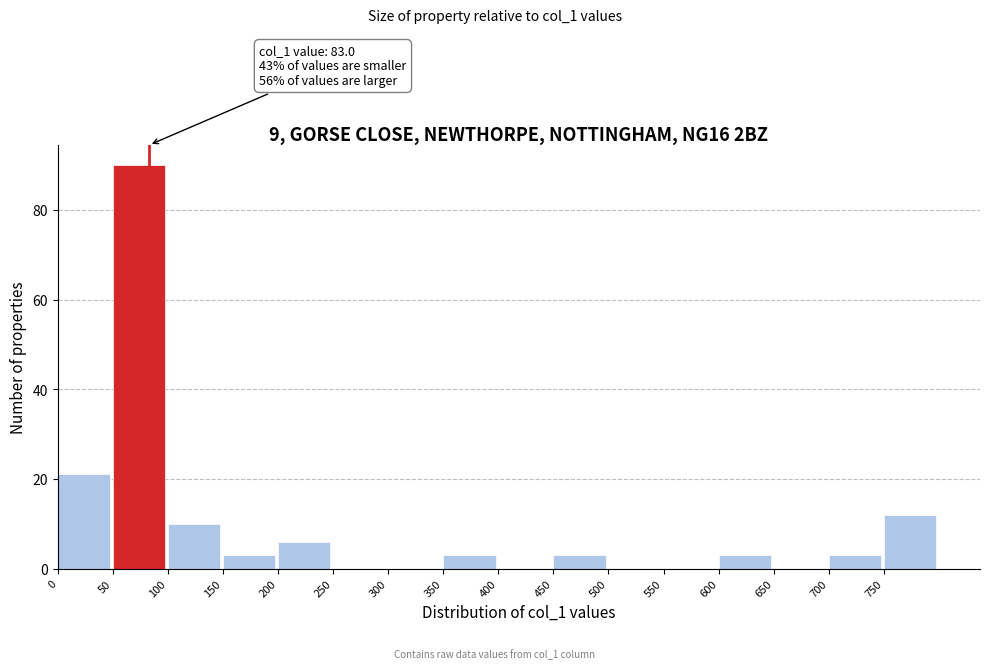

Which range on the x-axis has the tallest bar?

50 to 100